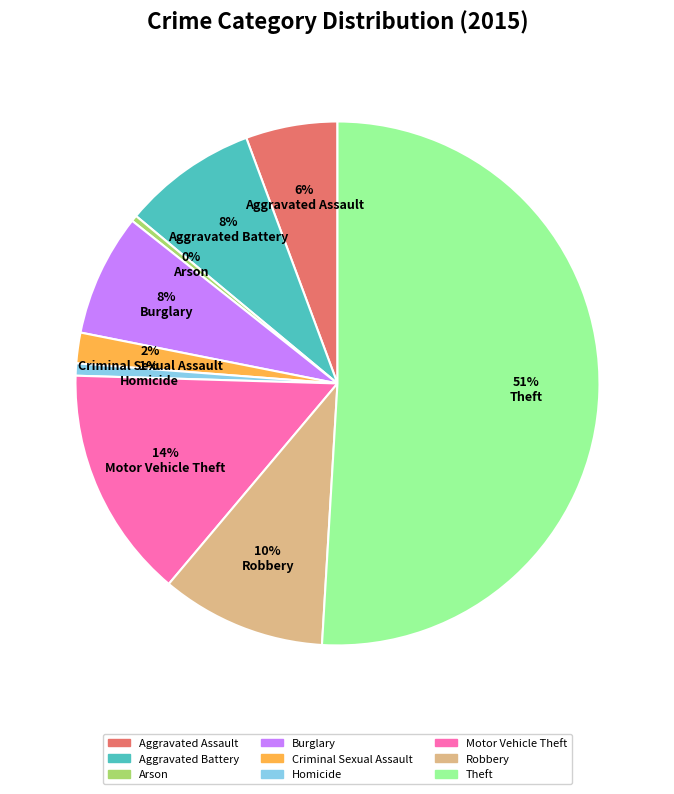

Does Aggravated Assault represent more than half of the total?

No